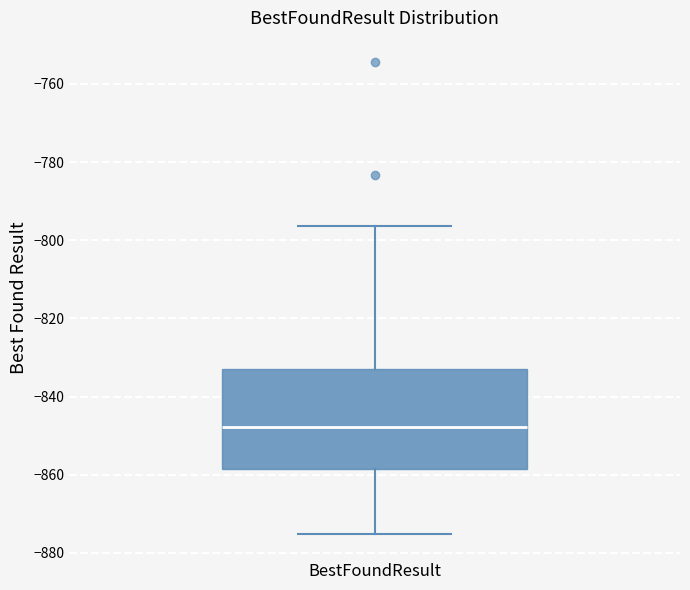

Read this box plot against the y-axis: the position of the median line, the range covered by the box, and the ends of both whiskers. The values are not printed on the chart, so give them approximately, as read against the axis.

median -848, box -858 to -832, whiskers -876 to -796